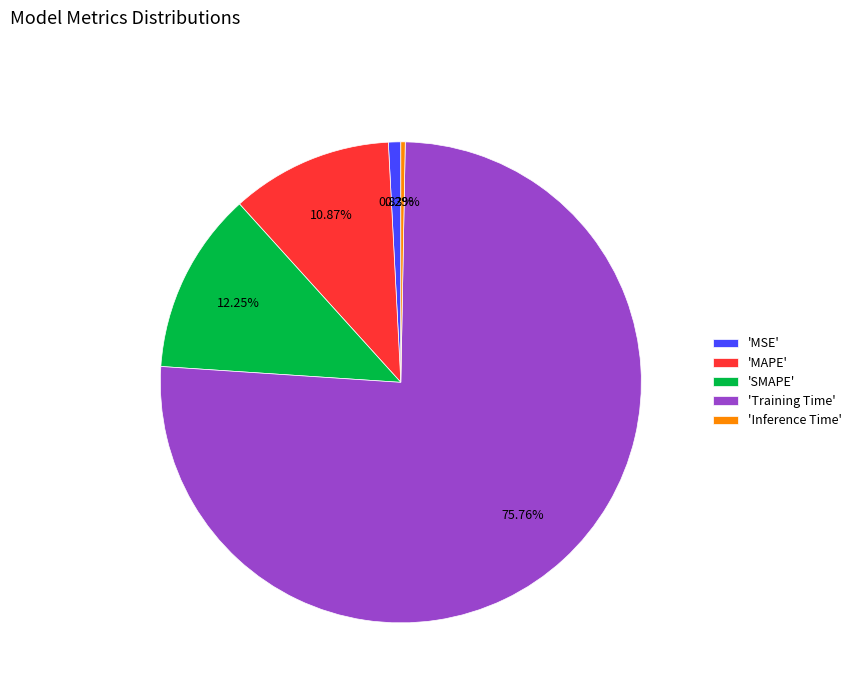

Do 'SMAPE' and 'MSE' together represent more than half of the pie?

No